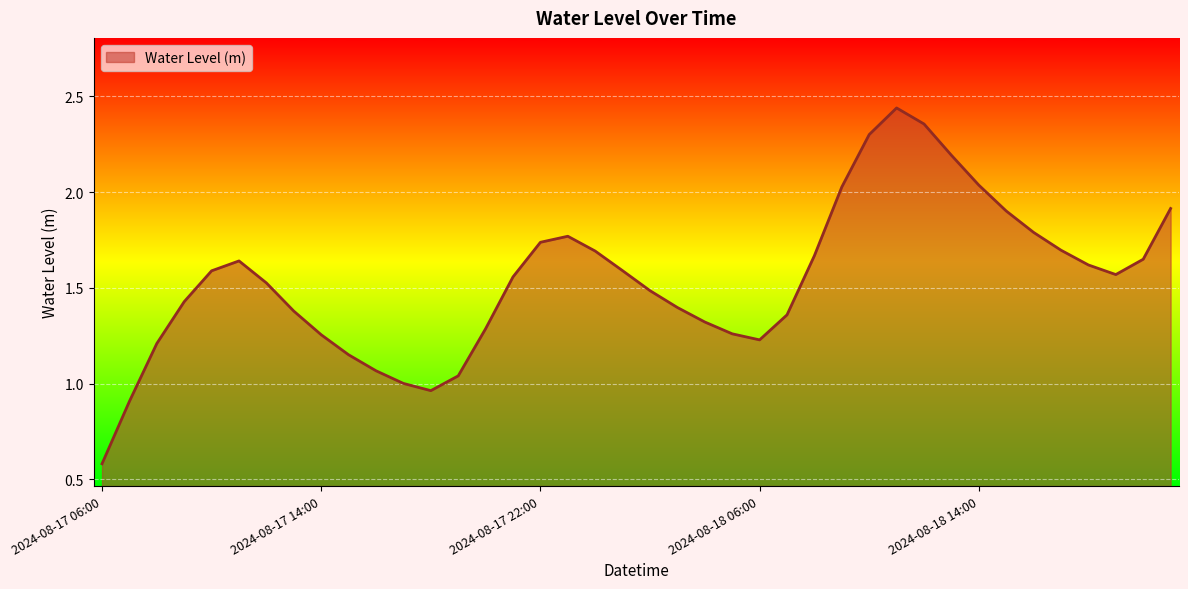

What is the difference between the maximum and minimum values?

1.9